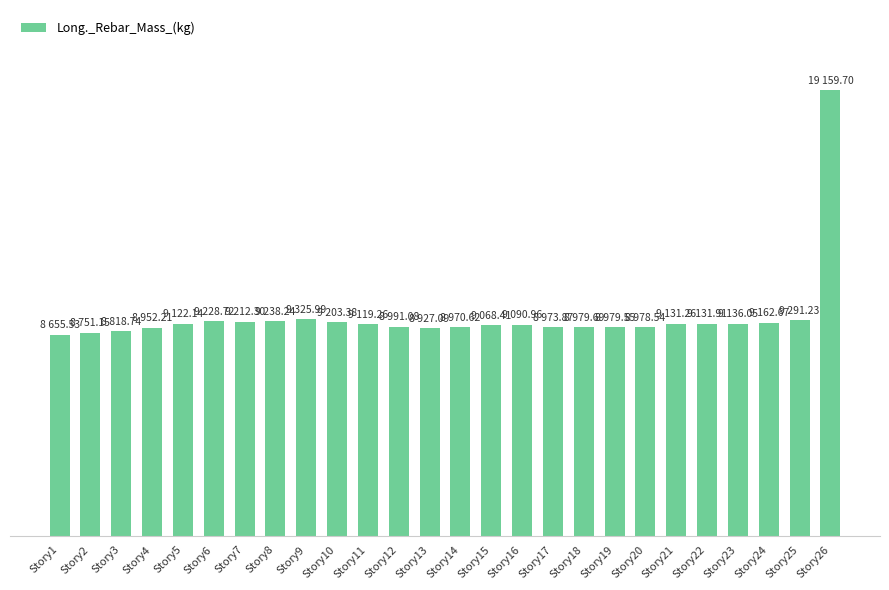

At which category does the chart reach its peak across all series?

Story26